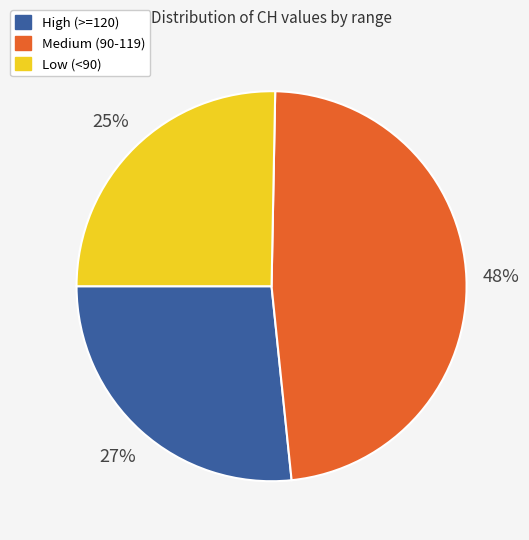

How many slices are in this pie chart?

3